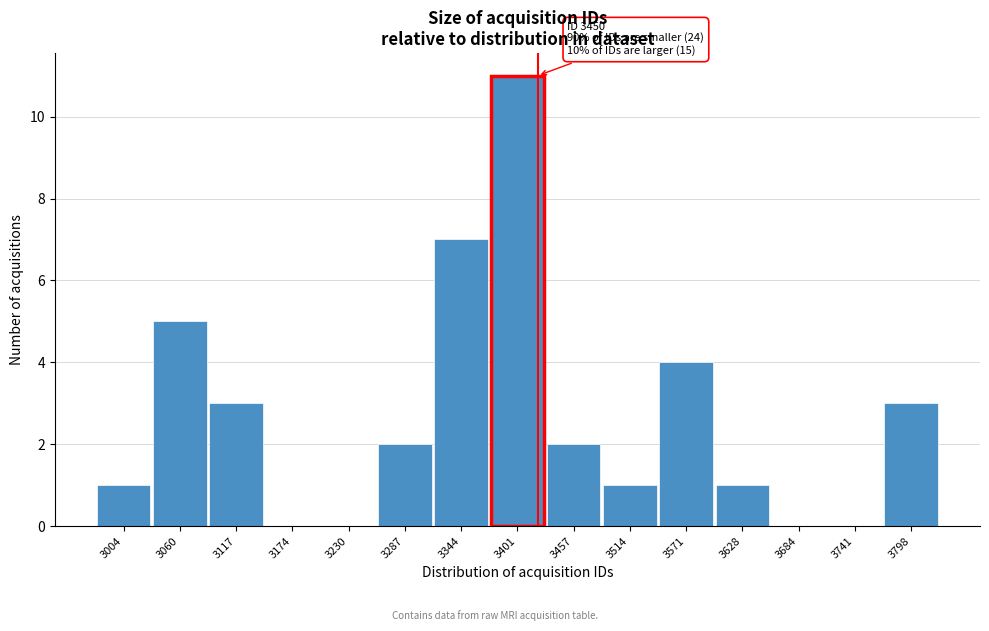

Reading left to right, transcribe all the data shown in this chart.

3004=1	3060=5	3117=3	3174=0	3230=0	3287=2	3344=7	3401=11	3457=2	3514=1	3571=4	3628=1	3684=0	3741=0	3798=3